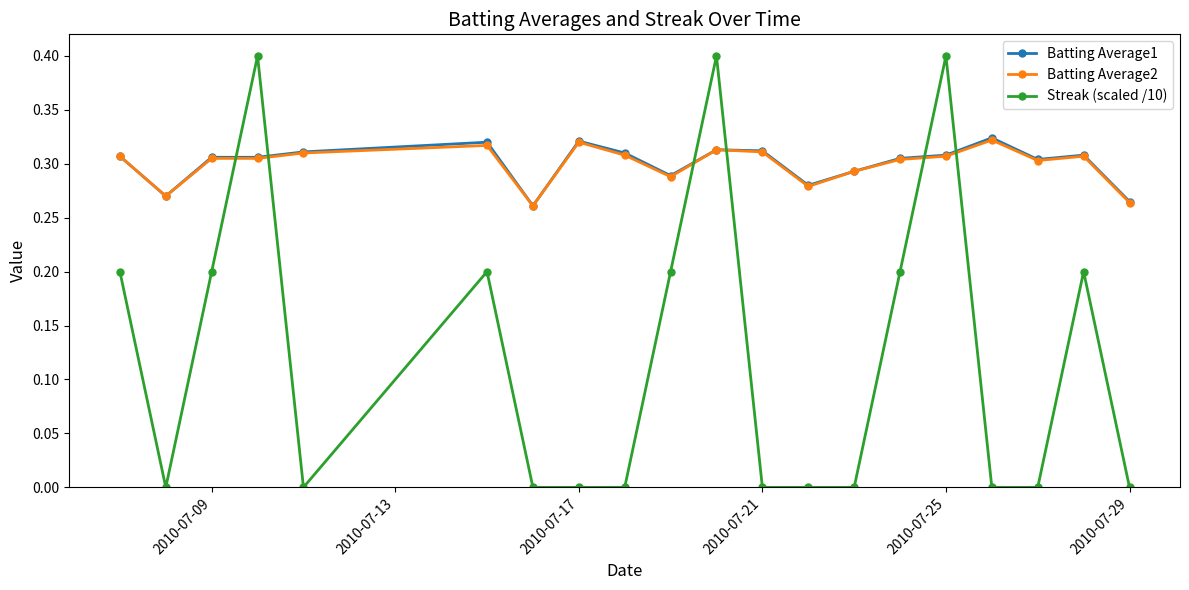

Which series has the widest spread of values?

Streak (scaled /10)